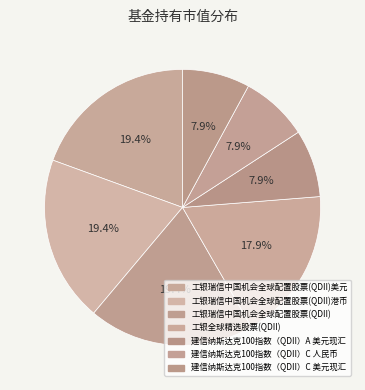

How many slices are in this pie chart?

7